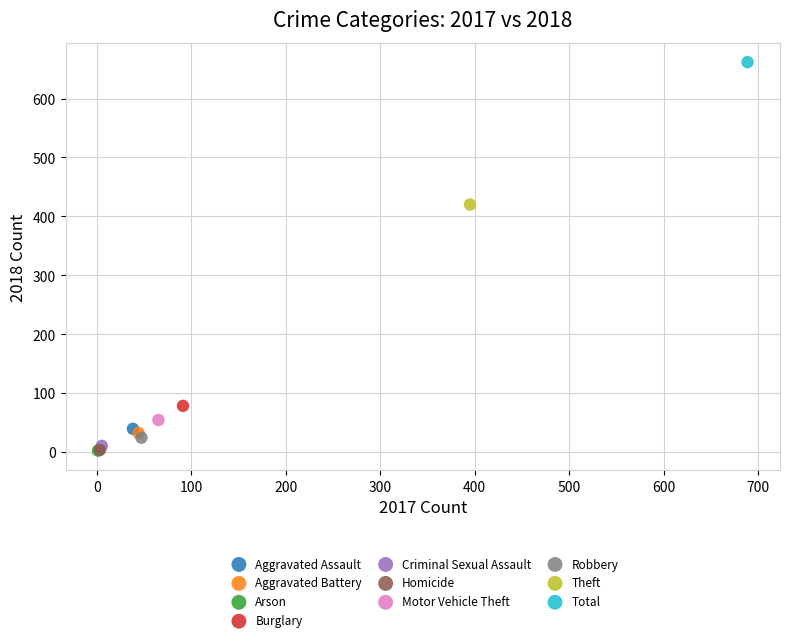

What are all the series names shown in the legend?

Aggravated Assault, Aggravated Battery, Arson, Burglary, Criminal Sexual Assault, Homicide, Motor Vehicle Theft, Robbery, Theft, Total